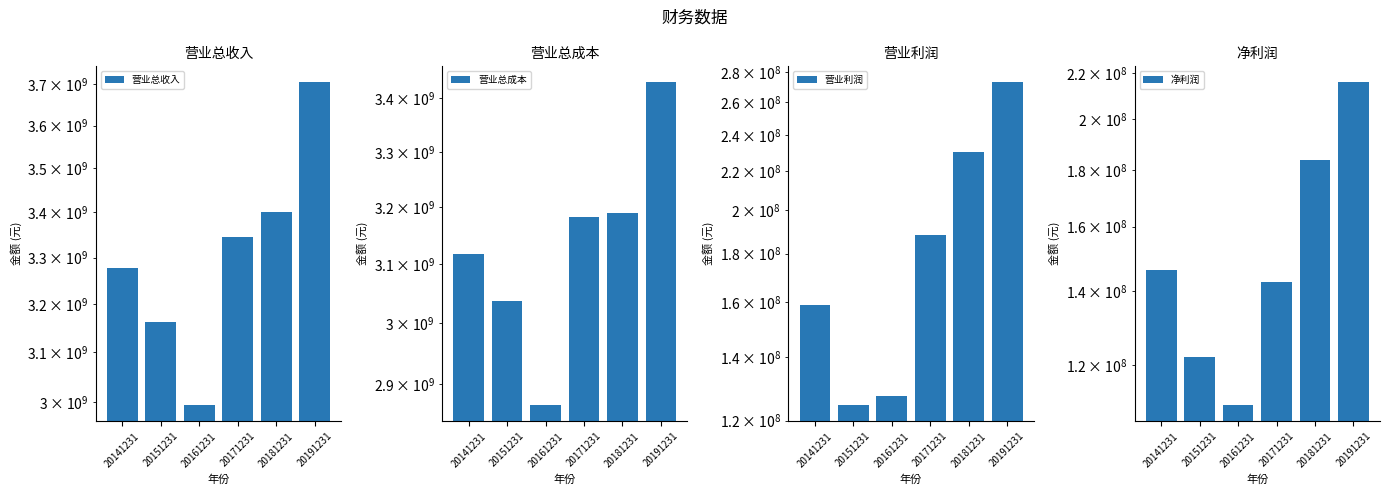

At 20141231, list the series in order from largest to smallest.

营业总收入, 营业总成本, 营业利润, 净利润